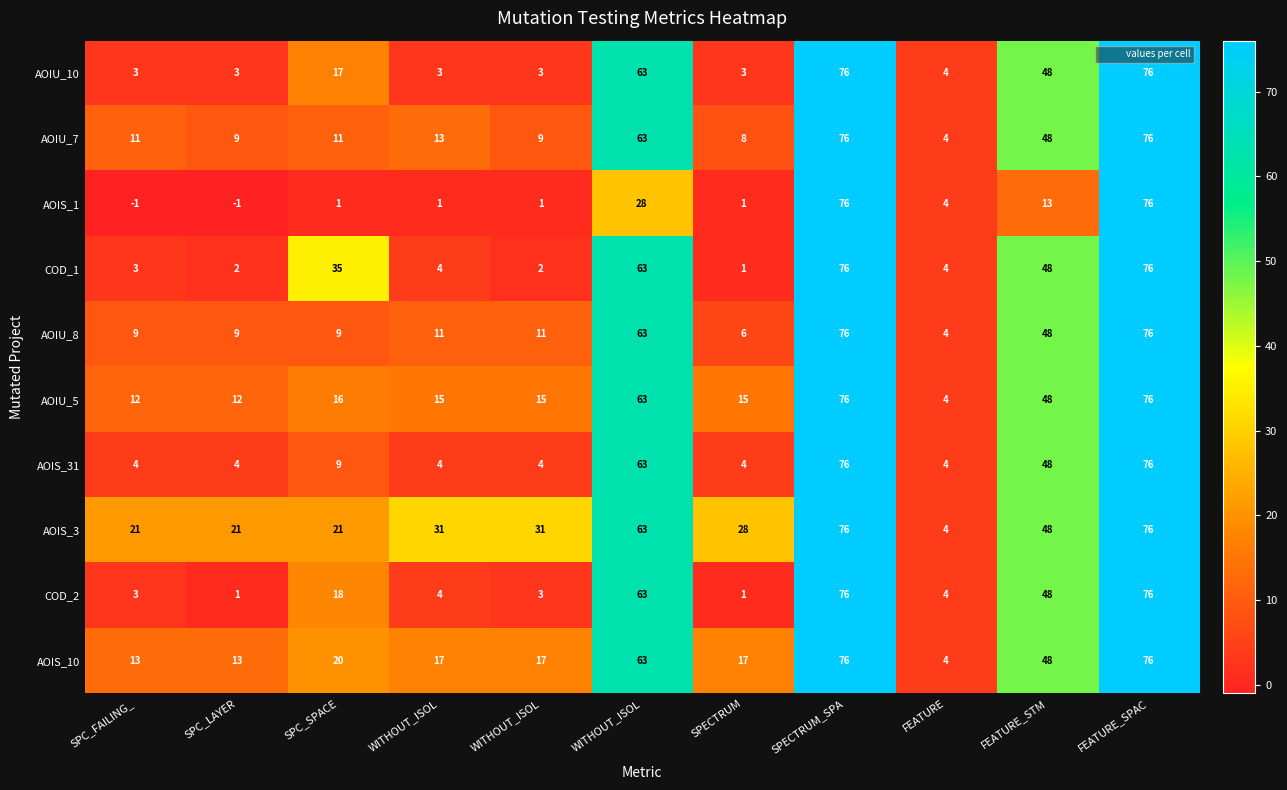

Reading left to right, what are all the values shown in this chart?

AOIU_10: SPC_FAILING_=3	SPC_LAYER=3	SPC_SPACE=17	WITHOUT_ISOL=3	WITHOUT_ISOL=3	WITHOUT_ISOL=63	SPECTRUM=3	SPECTRUM_SPA=76	FEATURE=4	FEATURE_STM=48	FEATURE_SPAC=76
AOIU_7: SPC_FAILING_=11	SPC_LAYER=9	SPC_SPACE=11	WITHOUT_ISOL=13	WITHOUT_ISOL=9	WITHOUT_ISOL=63	SPECTRUM=8	SPECTRUM_SPA=76	FEATURE=4	FEATURE_STM=48	FEATURE_SPAC=76
AOIS_1: SPC_FAILING_=-1	SPC_LAYER=-1	SPC_SPACE=1	WITHOUT_ISOL=1	WITHOUT_ISOL=1	WITHOUT_ISOL=28	SPECTRUM=1	SPECTRUM_SPA=76	FEATURE=4	FEATURE_STM=13	FEATURE_SPAC=76
COD_1: SPC_FAILING_=3	SPC_LAYER=2	SPC_SPACE=35	WITHOUT_ISOL=4	WITHOUT_ISOL=2	WITHOUT_ISOL=63	SPECTRUM=1	SPECTRUM_SPA=76	FEATURE=4	FEATURE_STM=48	FEATURE_SPAC=76
AOIU_8: SPC_FAILING_=9	SPC_LAYER=9	SPC_SPACE=9	WITHOUT_ISOL=11	WITHOUT_ISOL=11	WITHOUT_ISOL=63	SPECTRUM=6	SPECTRUM_SPA=76	FEATURE=4	FEATURE_STM=48	FEATURE_SPAC=76
AOIU_5: SPC_FAILING_=12	SPC_LAYER=12	SPC_SPACE=16	WITHOUT_ISOL=15	WITHOUT_ISOL=15	WITHOUT_ISOL=63	SPECTRUM=15	SPECTRUM_SPA=76	FEATURE=4	FEATURE_STM=48	FEATURE_SPAC=76
AOIS_31: SPC_FAILING_=4	SPC_LAYER=4	SPC_SPACE=9	WITHOUT_ISOL=4	WITHOUT_ISOL=4	WITHOUT_ISOL=63	SPECTRUM=4	SPECTRUM_SPA=76	FEATURE=4	FEATURE_STM=48	FEATURE_SPAC=76
AOIS_3: SPC_FAILING_=21	SPC_LAYER=21	SPC_SPACE=21	WITHOUT_ISOL=31	WITHOUT_ISOL=31	WITHOUT_ISOL=63	SPECTRUM=28	SPECTRUM_SPA=76	FEATURE=4	FEATURE_STM=48	FEATURE_SPAC=76
COD_2: SPC_FAILING_=3	SPC_LAYER=1	SPC_SPACE=18	WITHOUT_ISOL=4	WITHOUT_ISOL=3	WITHOUT_ISOL=63	SPECTRUM=1	SPECTRUM_SPA=76	FEATURE=4	FEATURE_STM=48	FEATURE_SPAC=76
AOIS_10: SPC_FAILING_=13	SPC_LAYER=13	SPC_SPACE=20	WITHOUT_ISOL=17	WITHOUT_ISOL=17	WITHOUT_ISOL=63	SPECTRUM=17	SPECTRUM_SPA=76	FEATURE=4	FEATURE_STM=48	FEATURE_SPAC=76